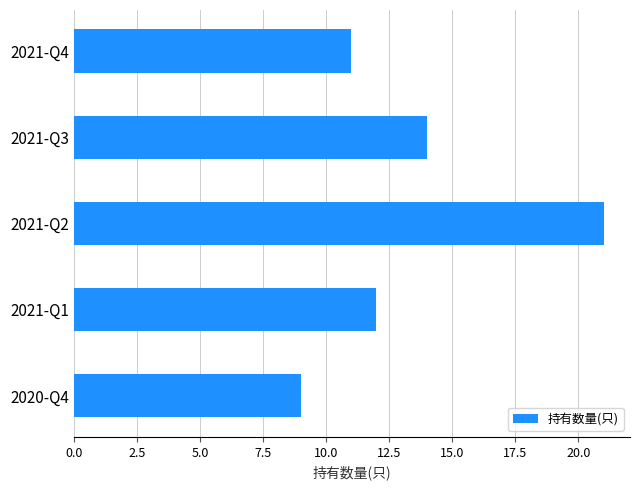

What is the difference between the maximum and minimum values?

12